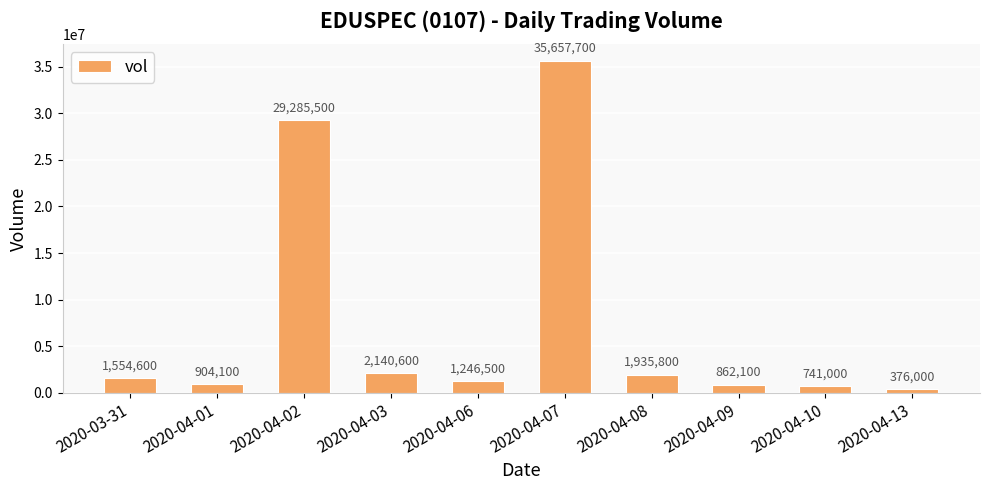

What is the ratio of the value at 2020-03-31 to the value at 2020-04-09?

1.8